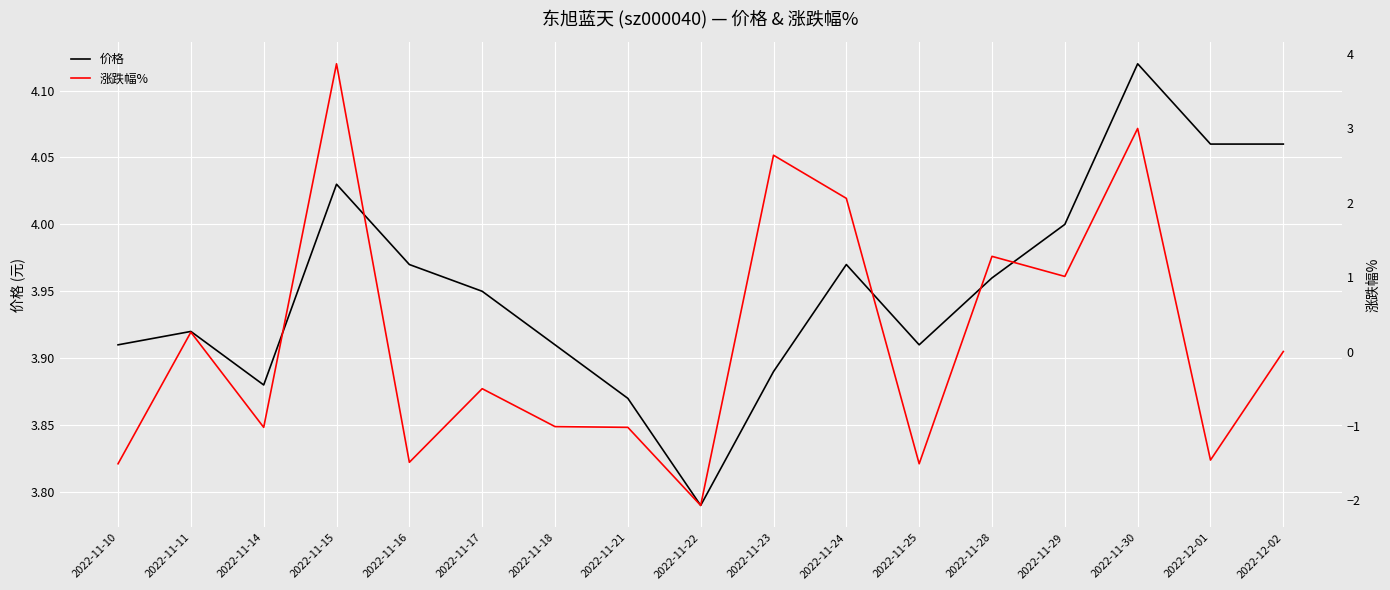

The value of 价格 at 2022-11-25 is 3.9. True or false?

True